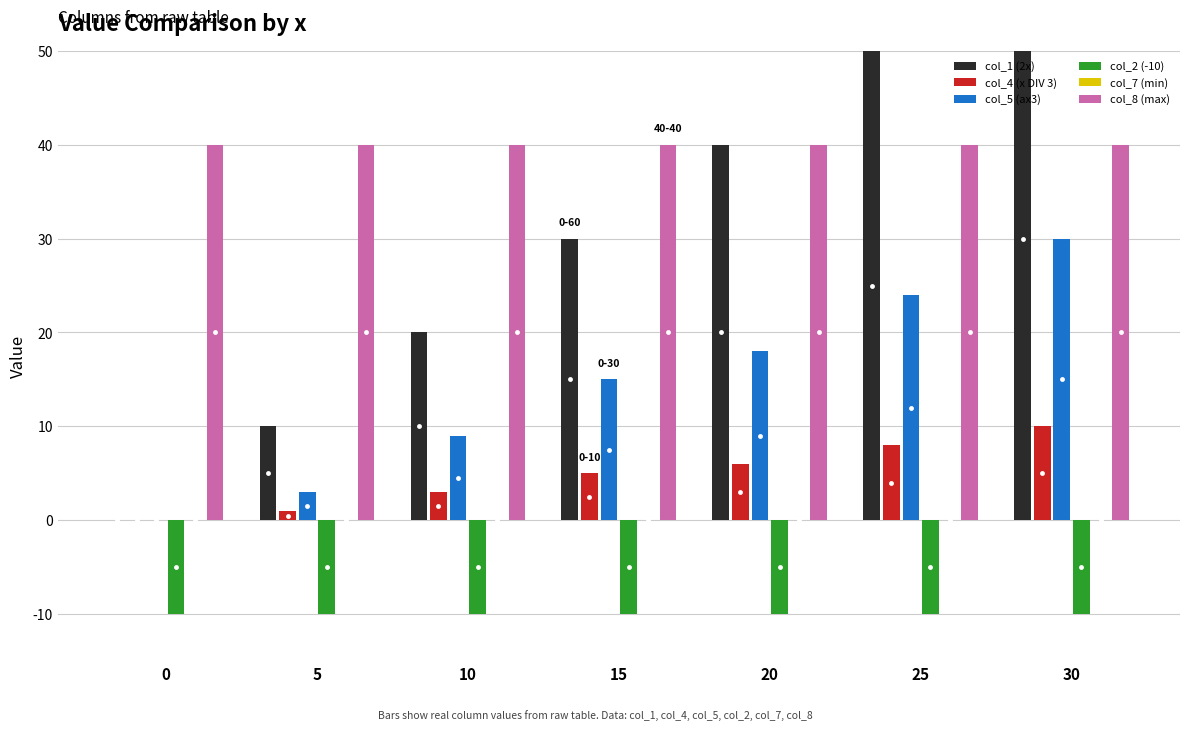

What is the difference between the maximum and minimum values in the col_4 (x DIV 3) series?

10